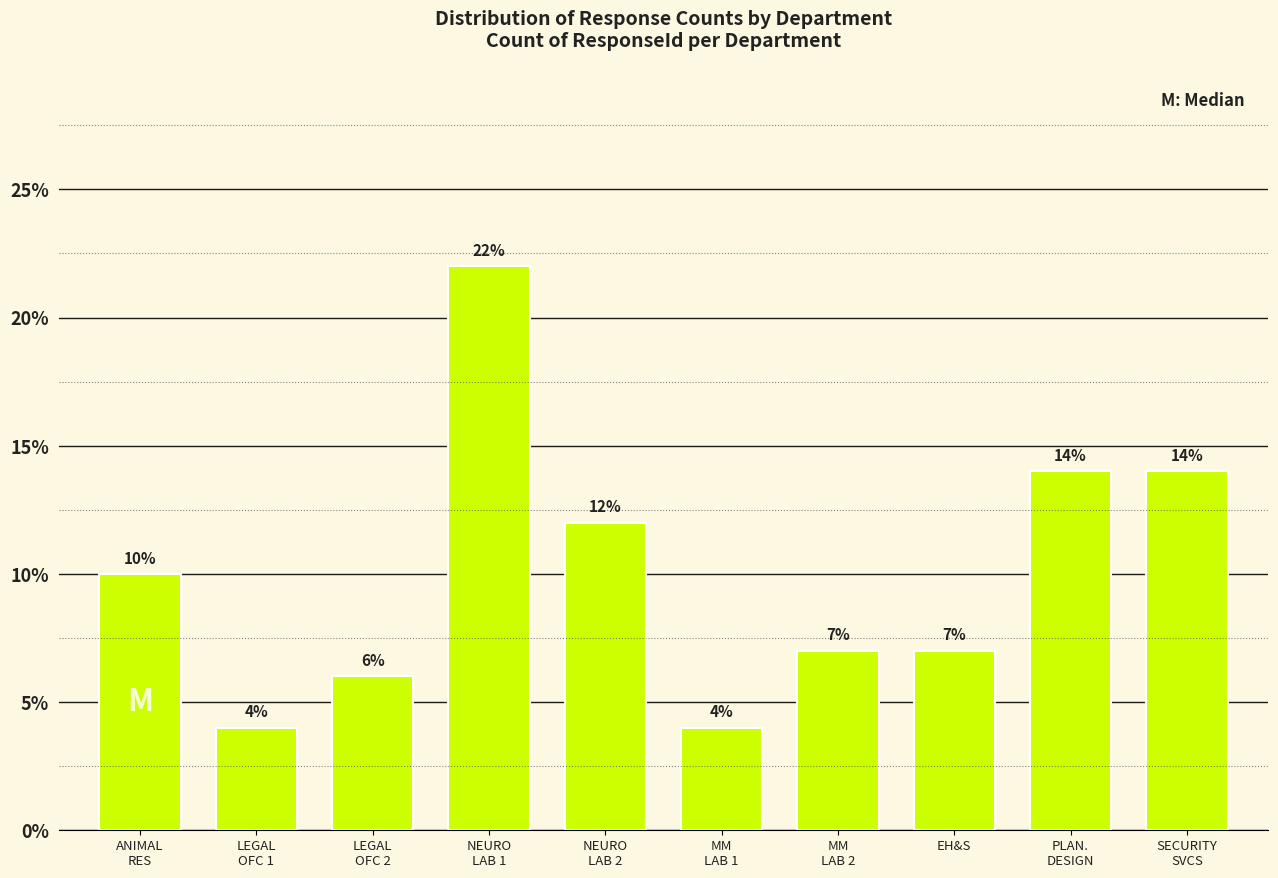

Does the chart contain any negative values?

No